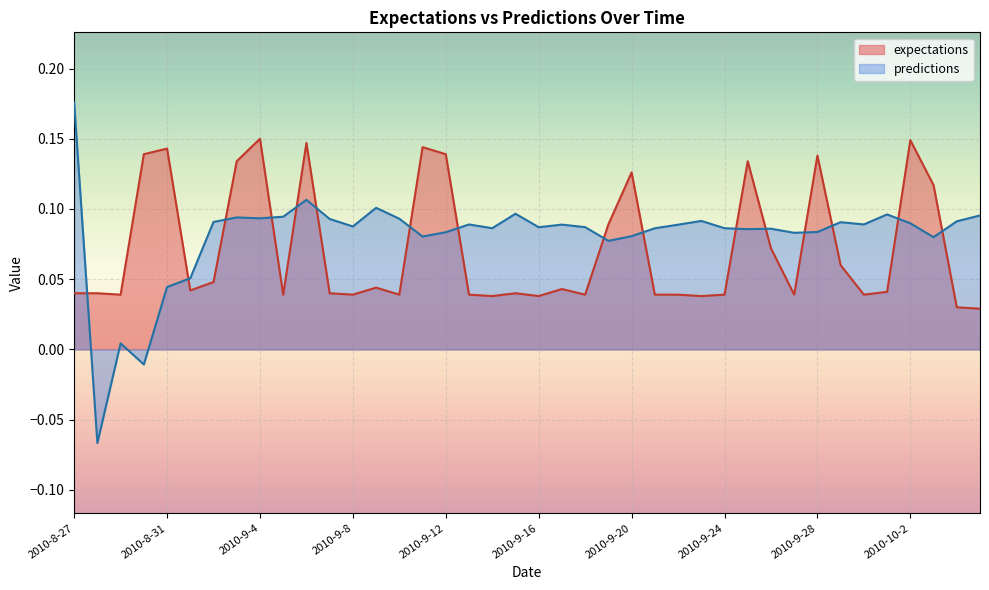

How many distinct data groups are displayed?

2